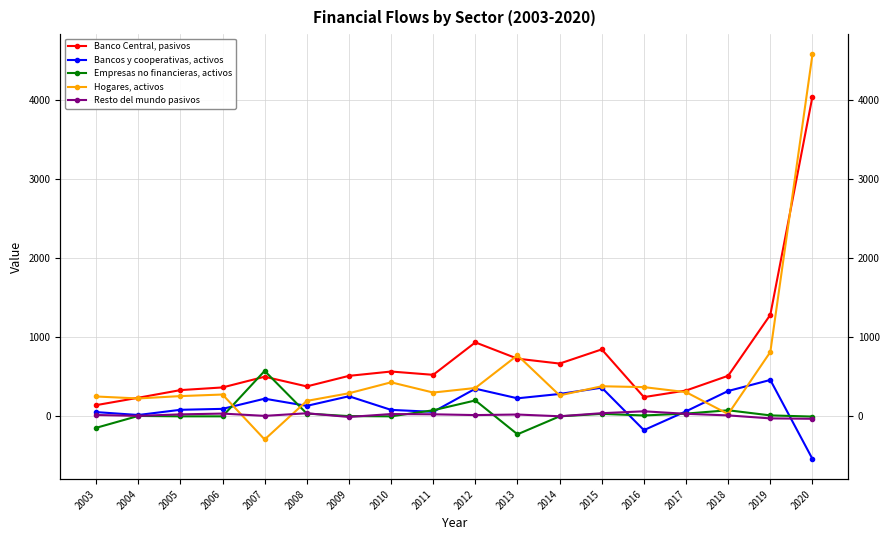

True or false: Banco Central, pasivos has more than 1 points higher than both neighbors.

True